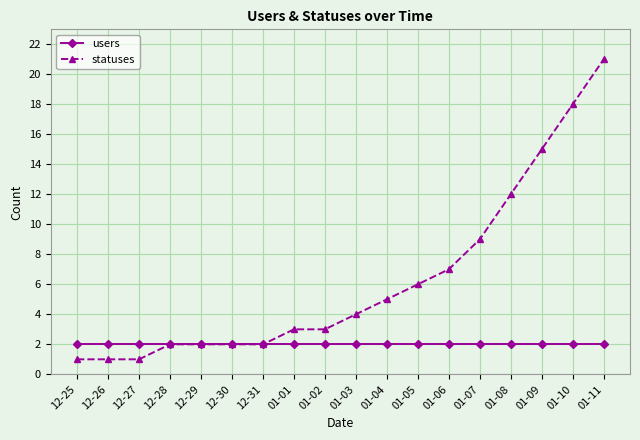

At which label is statuses closest to 11?

01-08